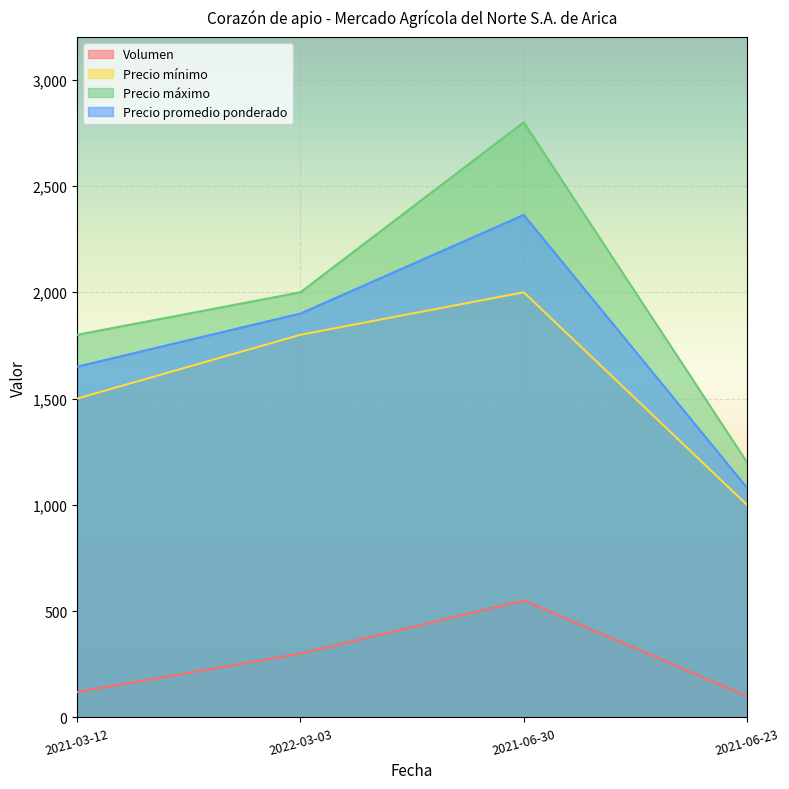

Is it true that Precio promedio ponderado equals 1149 at 2021-03-12?

False